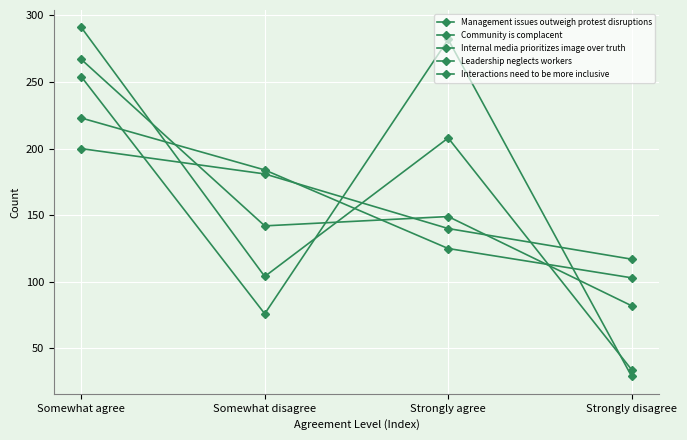

How many data points in Community is complacent are less than 184?

2